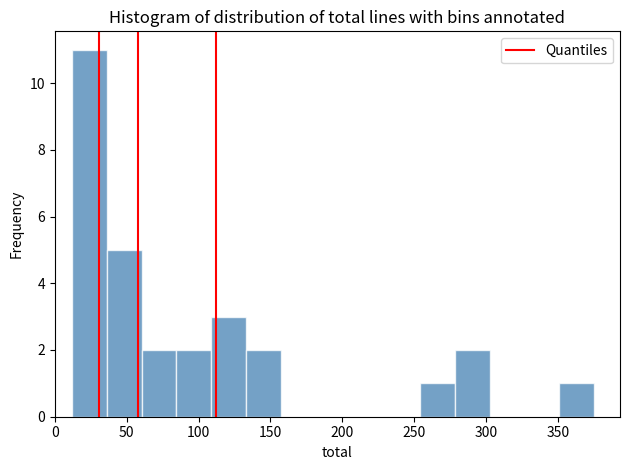

How tall is the bar that spans 135 to 155 on the x-axis? Neither the bar edges nor the heights are printed on the chart, so give them approximately, as read against the axes.

2